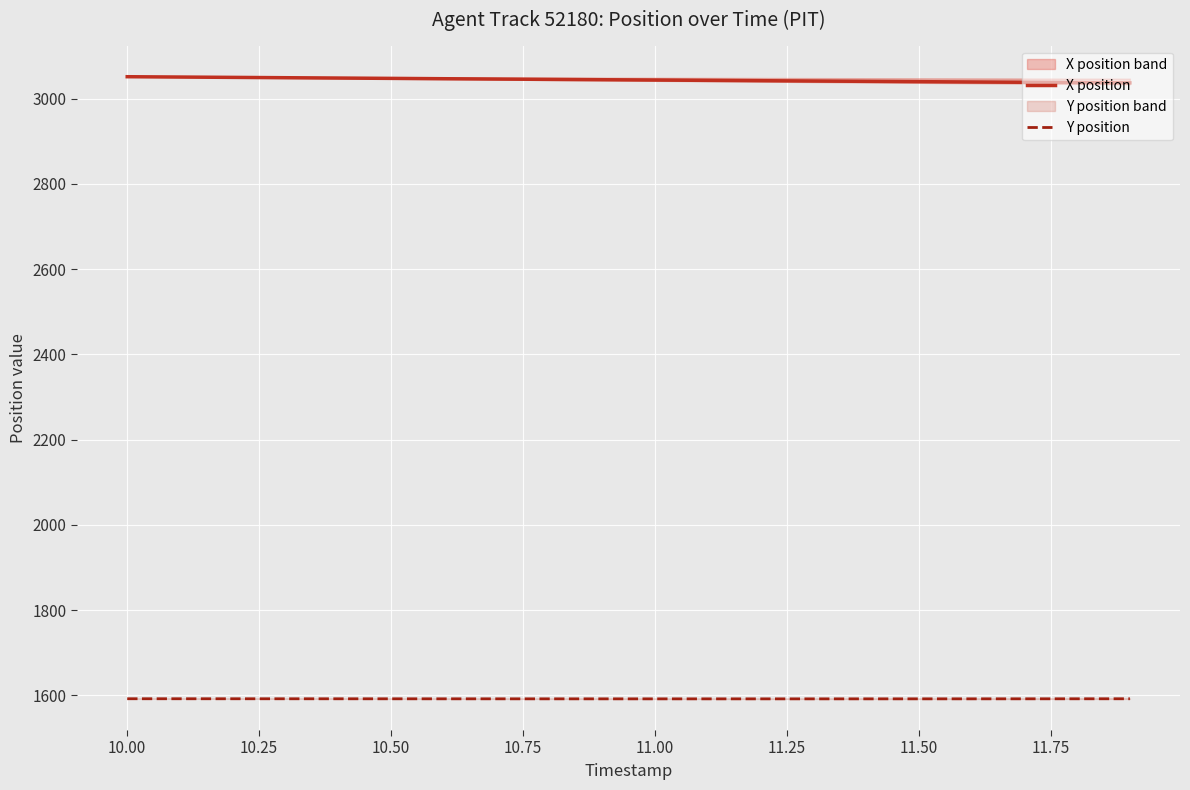

What is the highest value of the X position series?

3051.4